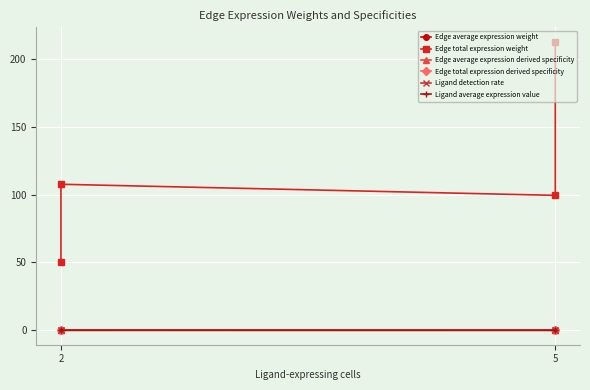

Reading right to left, list all the values displayed in this chart.

Edge average expression weight: 0.0	0.0	0.0	0.0
Edge total expression weight: 212.7	99.5	107.6	50.3
Edge average expression derived specificity: 0.2	0.2	0.3	0.3
Edge total expression derived specificity: 0.5	0.2	0.2	0.1
Ligand detection rate: 0.0	0.0	0.0	0.0
Ligand average expression value: 0.1	0.1	0.1	0.1